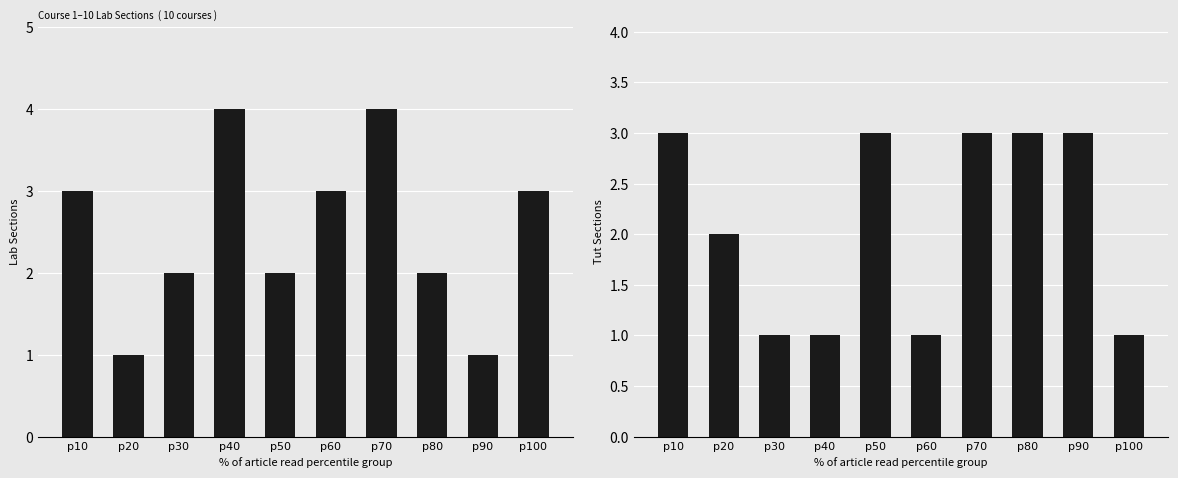

At which label does Lab Sections reach its peak?

p40